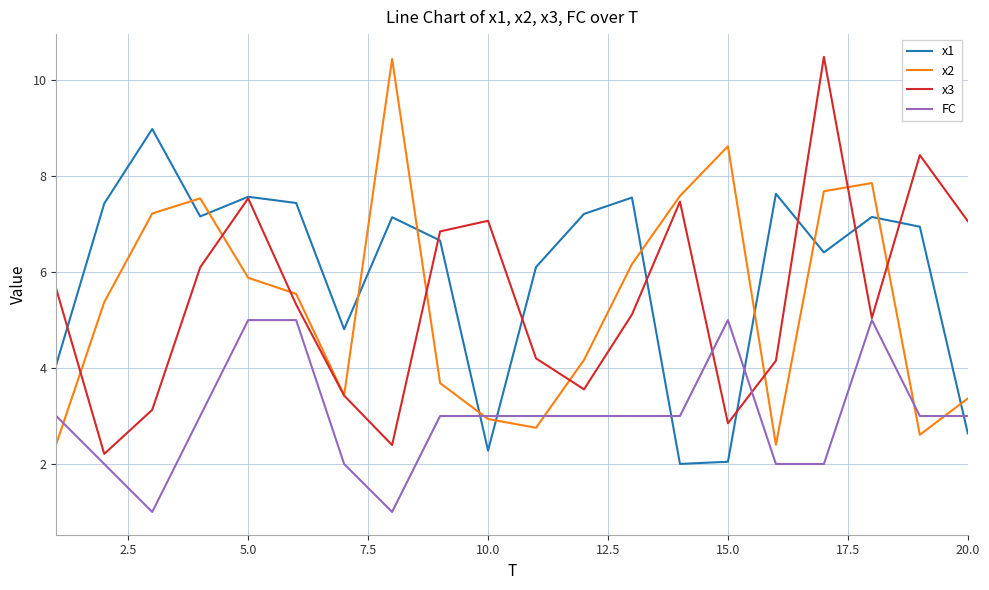

How many lines are shown in the chart?

4